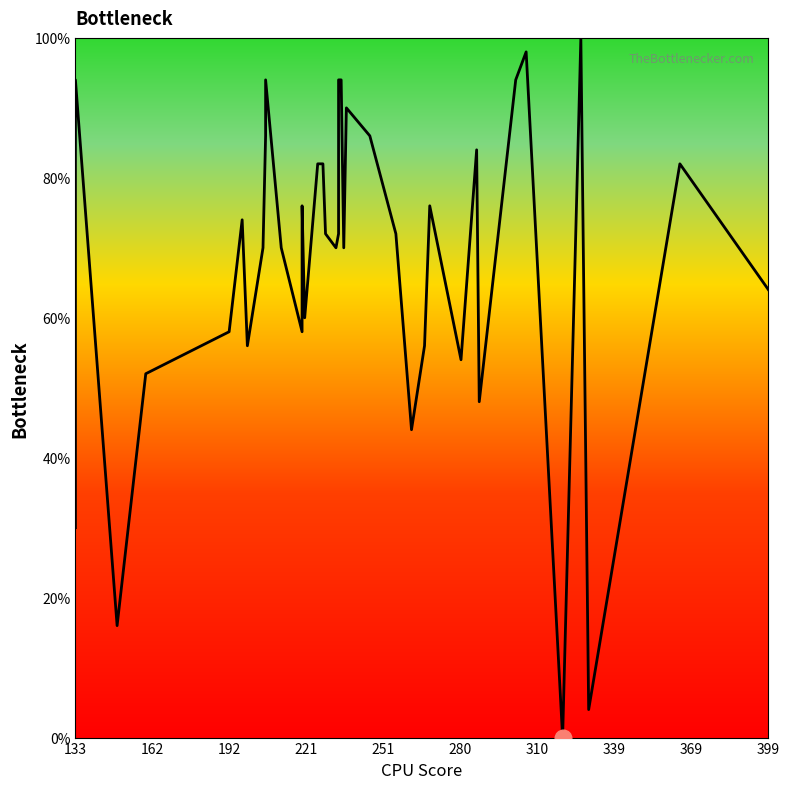

How many lines are shown in the chart?

1